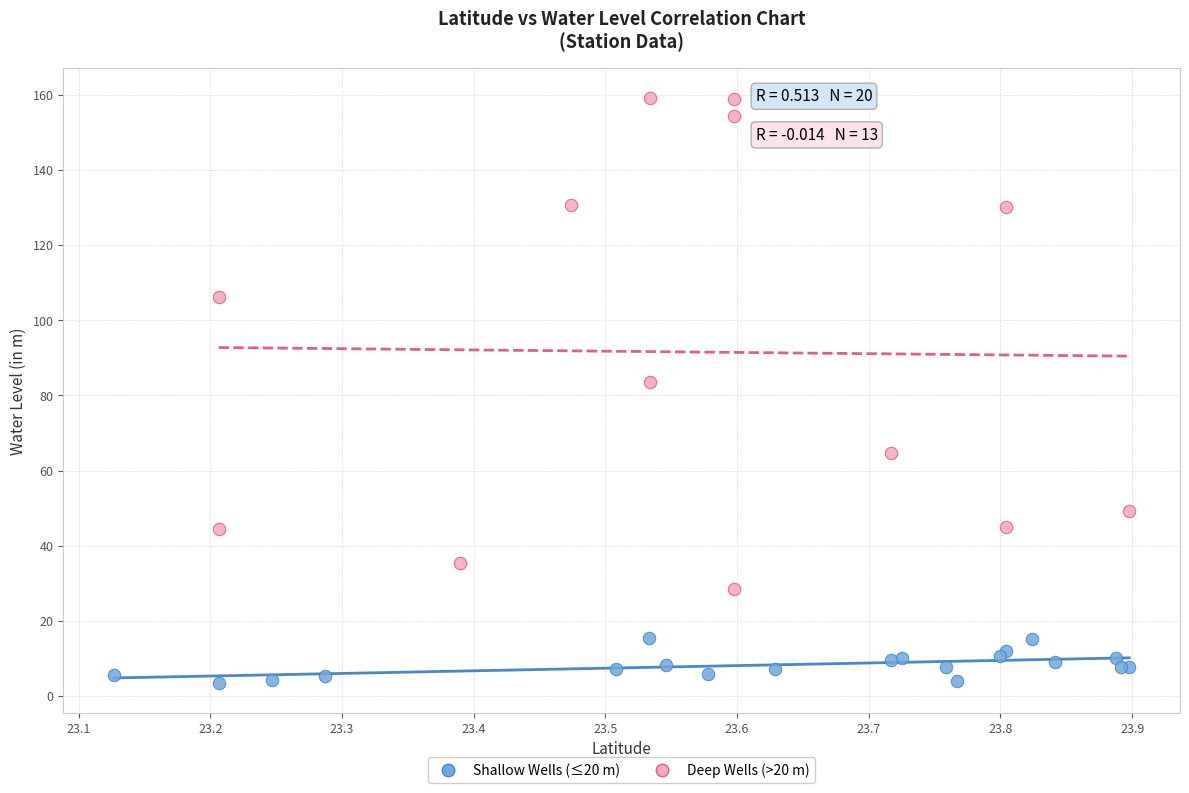

What are all the series names shown in the legend?

Shallow Wells (≤20 m), Deep Wells (>20 m)